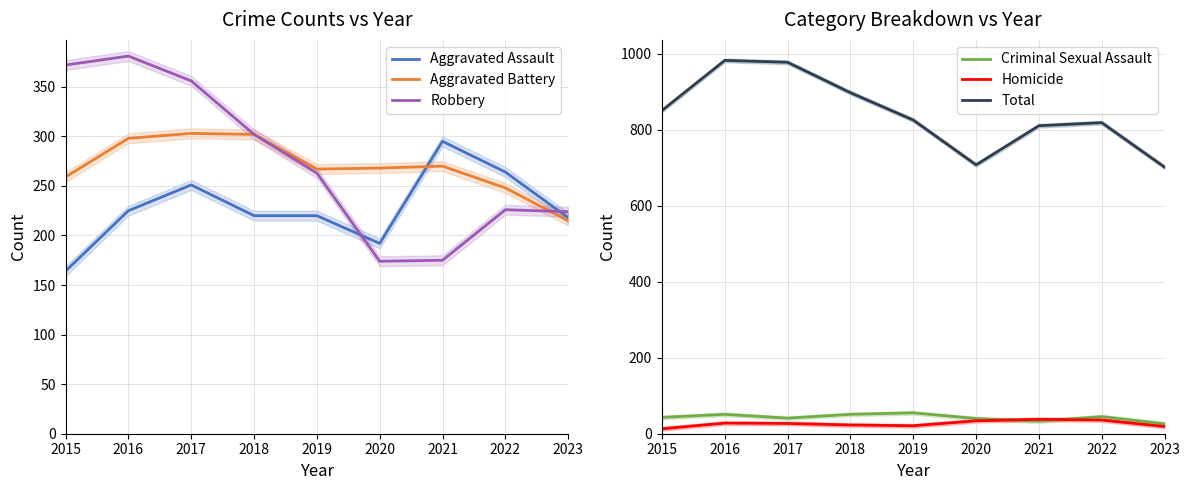

How many data points in Aggravated Assault are above 220?

4